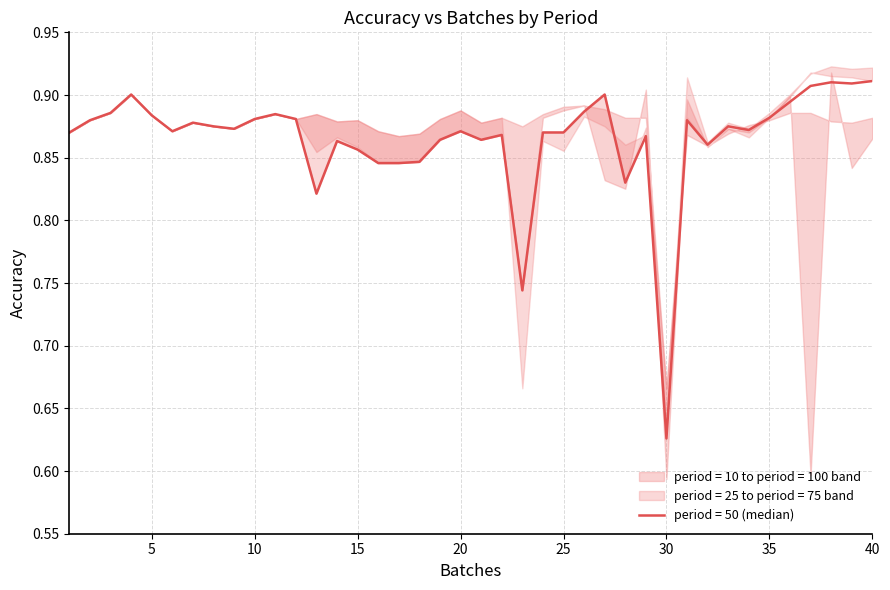

How many times do period = 75 and period = 100 cross each other?

2